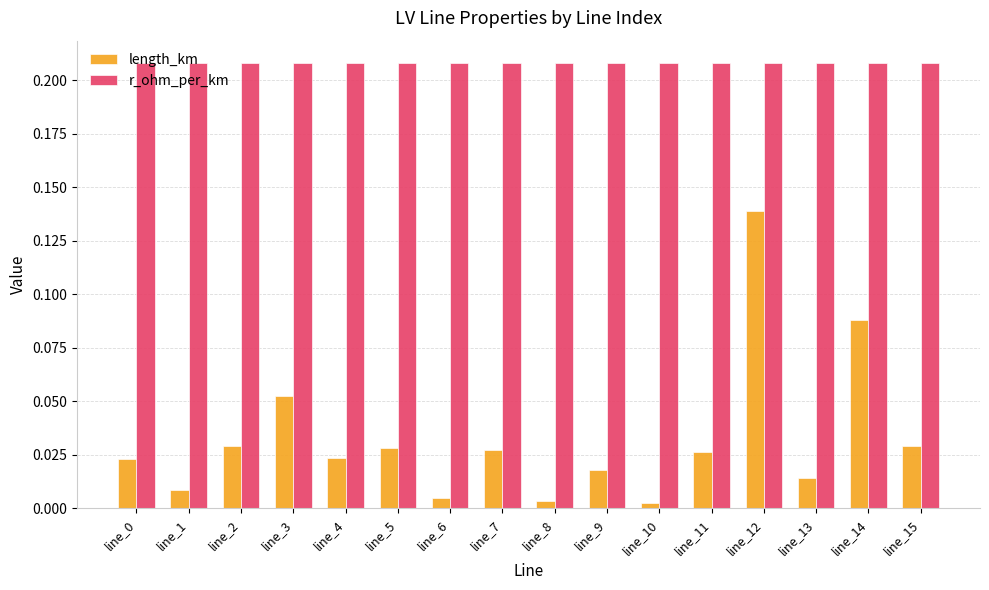

At which category is the sum across all series the highest?

line_12